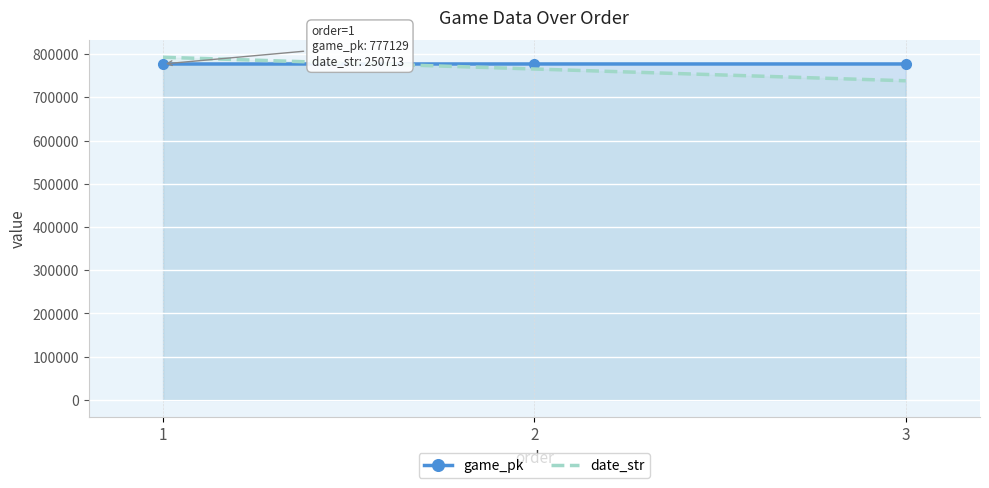

What is the value of the game_pk point at the 1st from the left?

777129.0